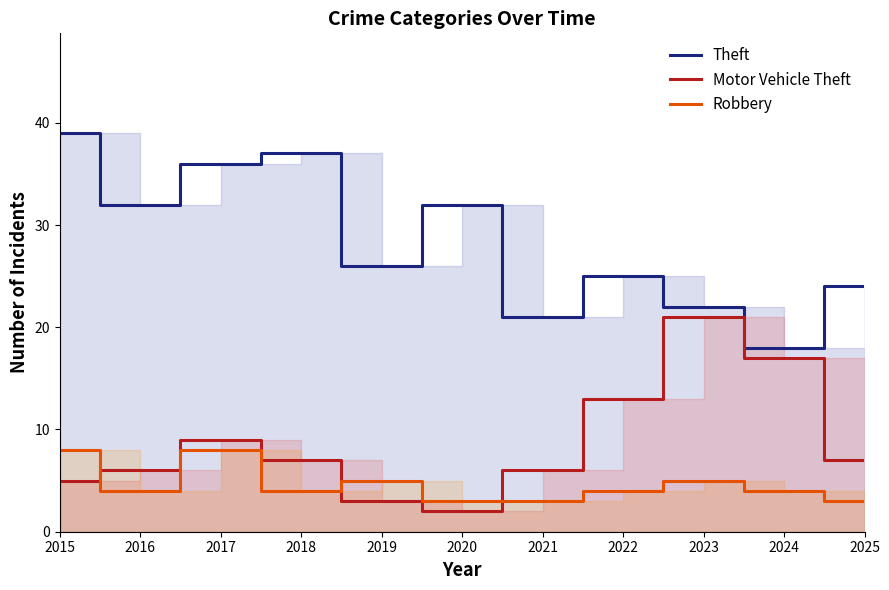

What is the greatest value displayed?

39